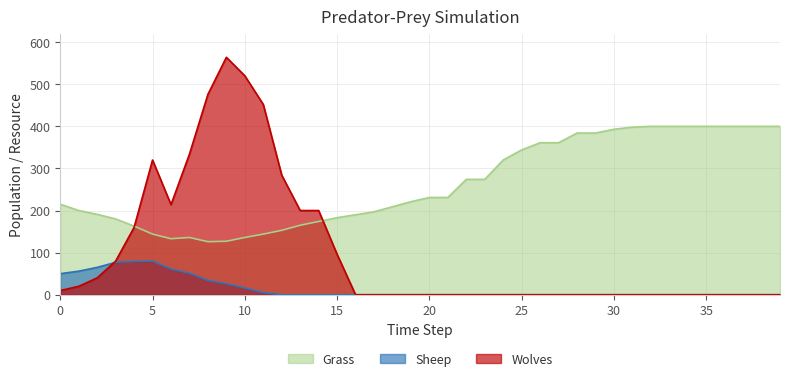

Where is the first local maximum for Grass?

7